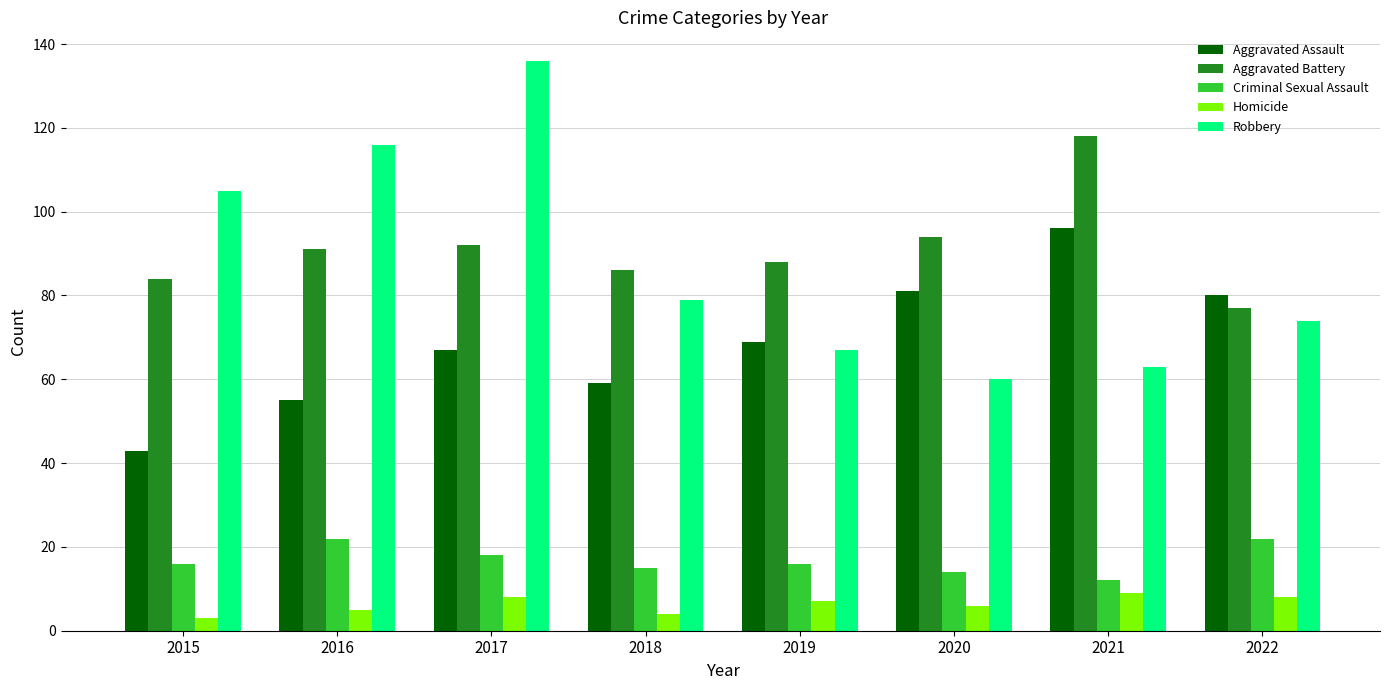

The value of Criminal Sexual Assault at 2018 is 15. True or false?

True